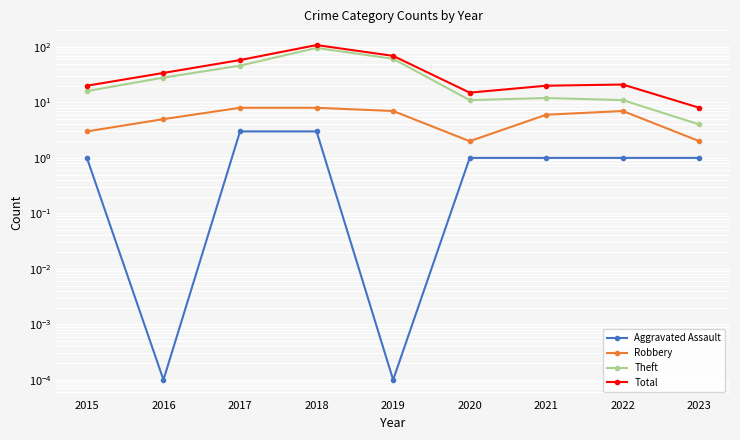

Where does the Aggravated Assault series first go above 1?

2017